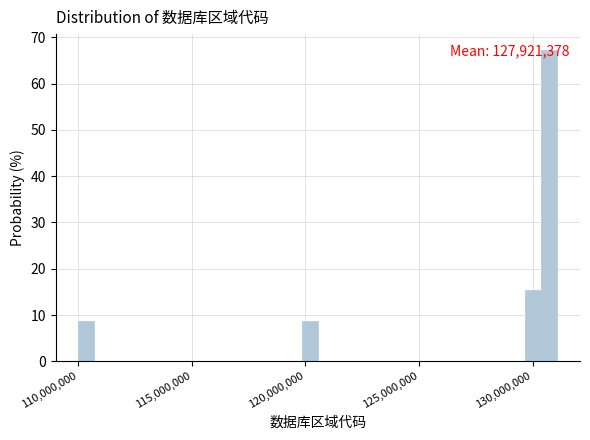

Read against the x-axis, roughly where is the centre of the tallest bar?

130500000